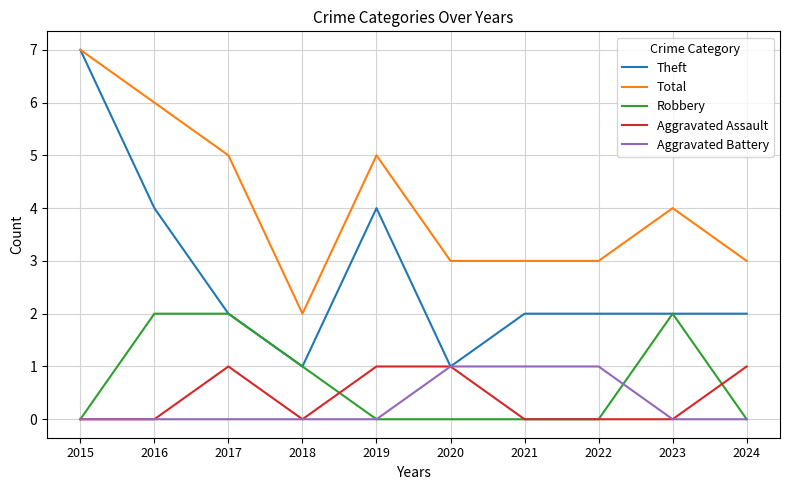

How many Total values are between 3 and 5?

7